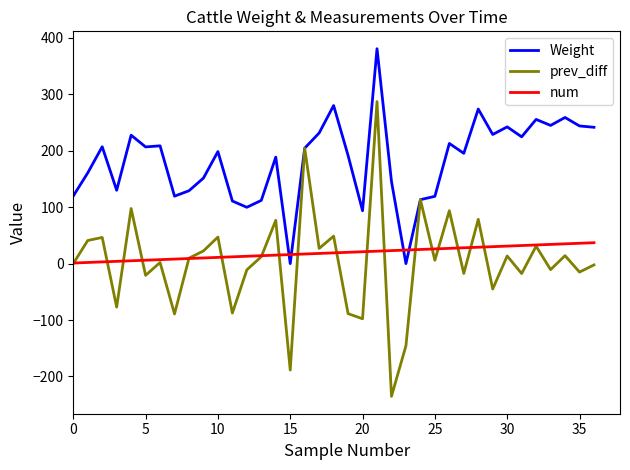

What is the highest value of the Weight series?

380.7